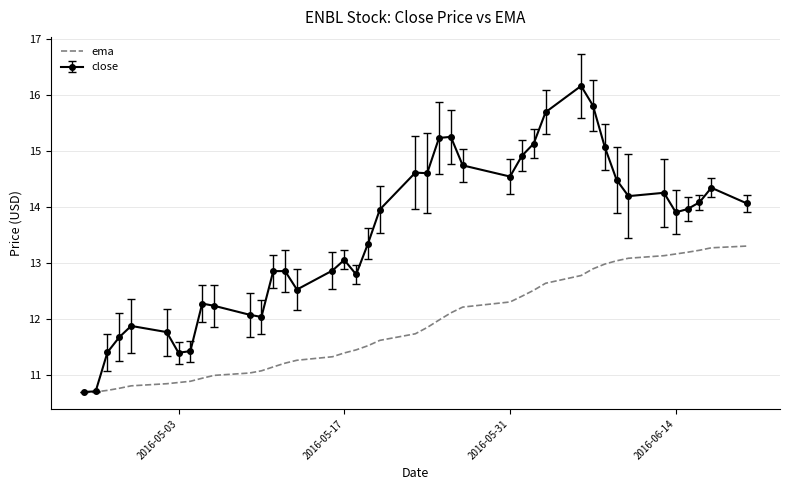

What is the greatest value displayed?

16.2